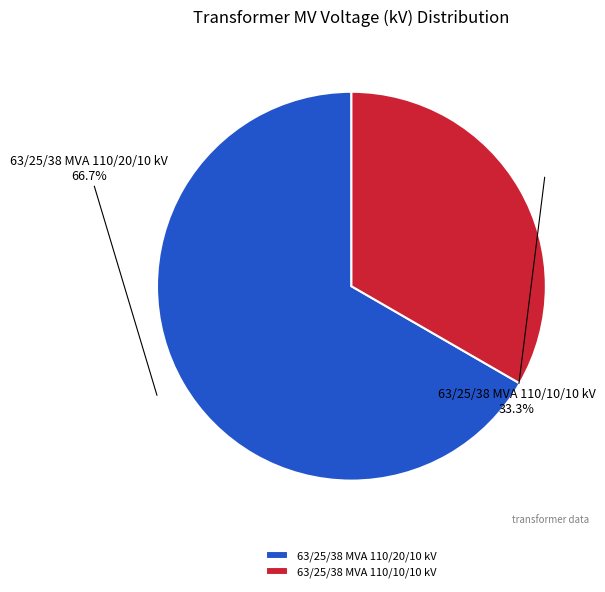

To the nearest percent, what portion does 63/25/38 MVA 110/10/10 kV represent?

33%